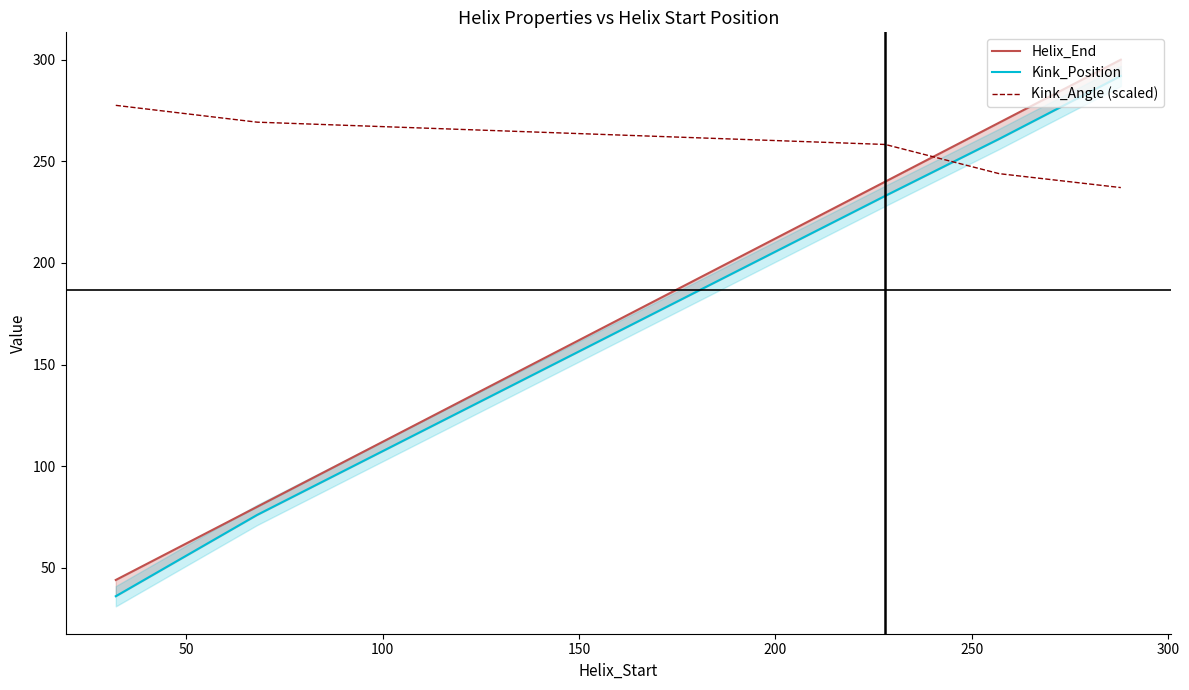

Reading right to left, what are all the values shown in this chart?

Helix_End: 300.0	269.0	240.0	80.0	44.0
Kink_Position: 292.0	261.0	233.0	76.0	36.0
Kink_Angle (scaled): 237.1	243.9	258.3	269.2	277.5